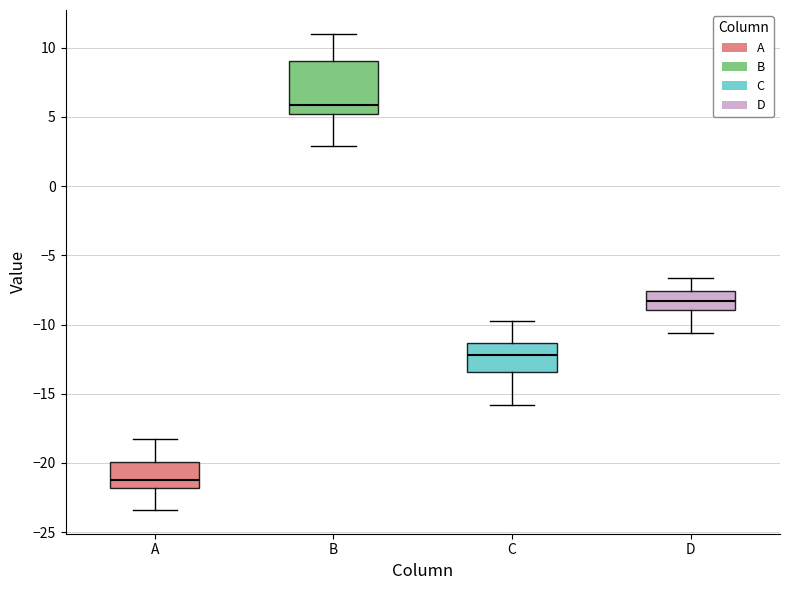

Where is the upper edge of the box for D on the y-axis? The values are not printed on the chart, so give them approximately, as read against the axis.

-7.5